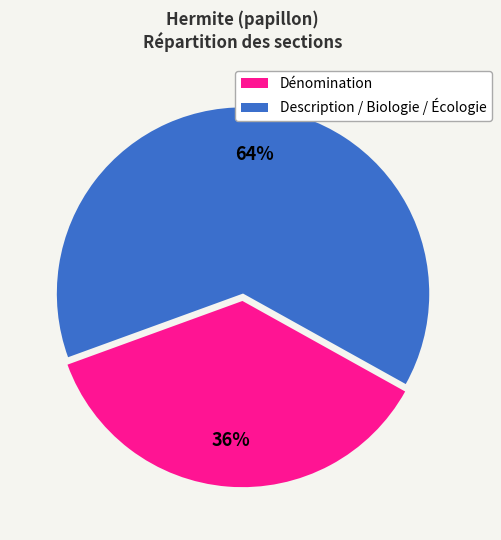

To the nearest percent, what is the average slice percentage?

50%